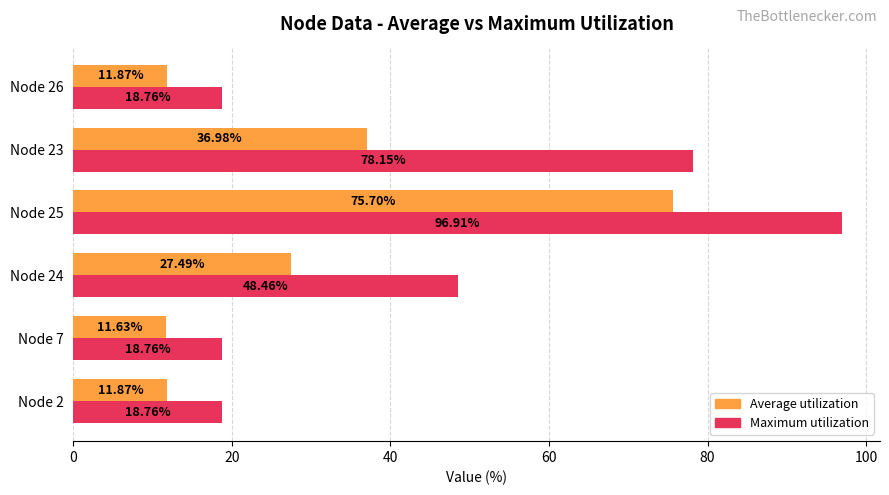

What is the sum of all Average utilization values?

175.5